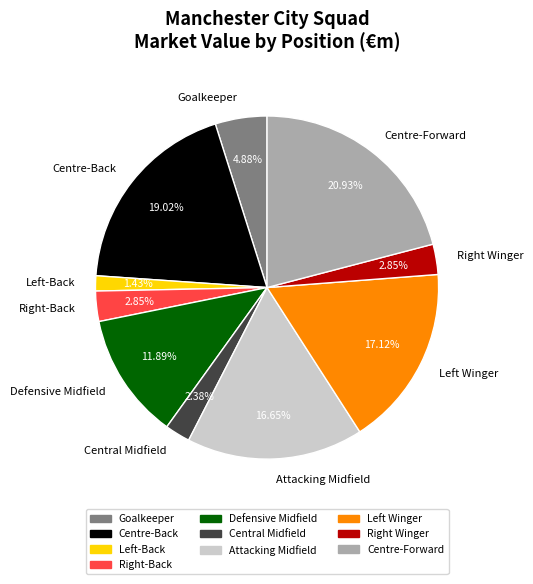

Is there a majority slice in this chart?

No